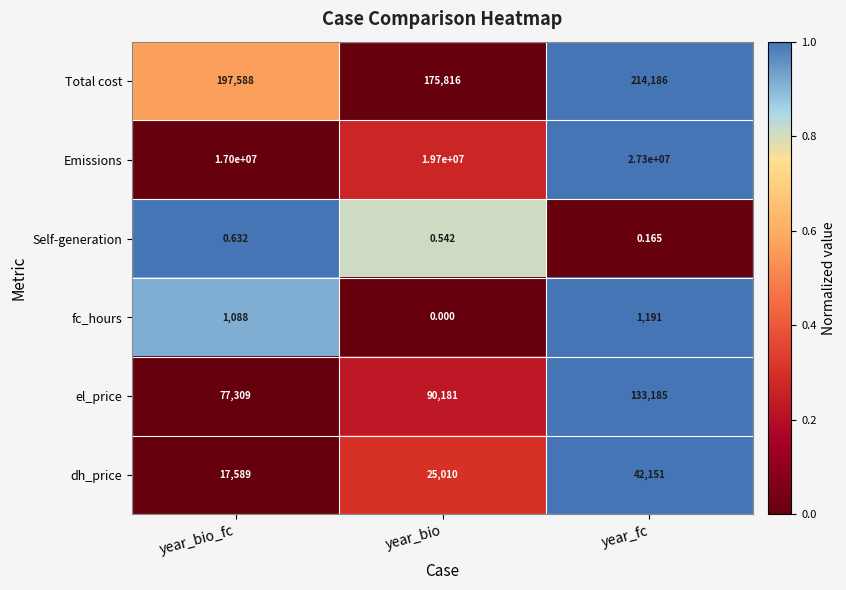

List the labels in order of Emissions value, largest first.

year_fc, year_bio, year_bio_fc